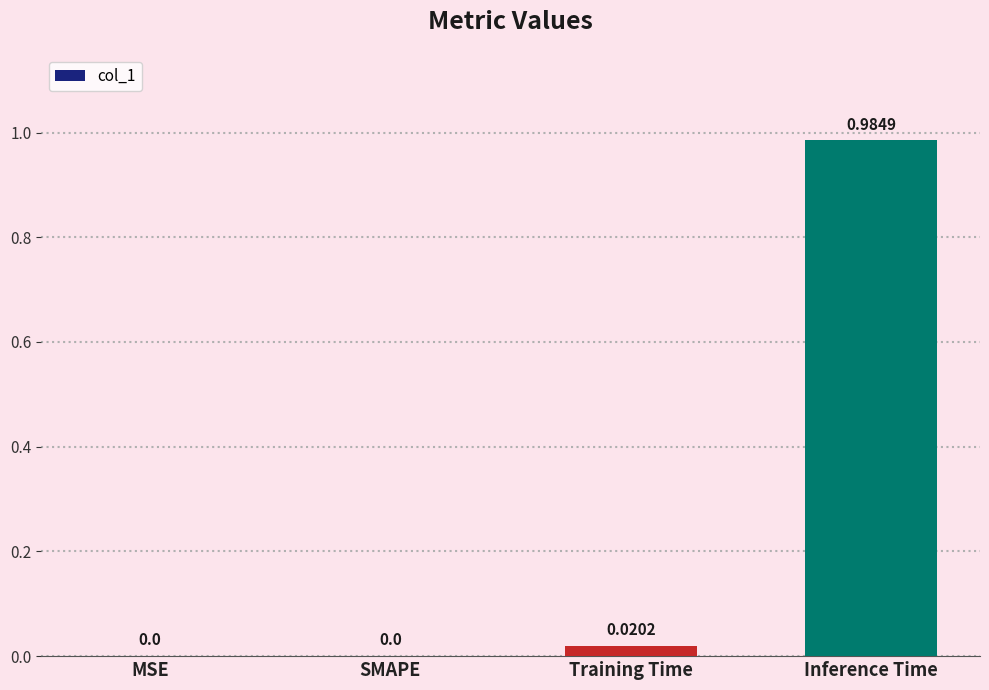

Count the number of data series in this chart.

1